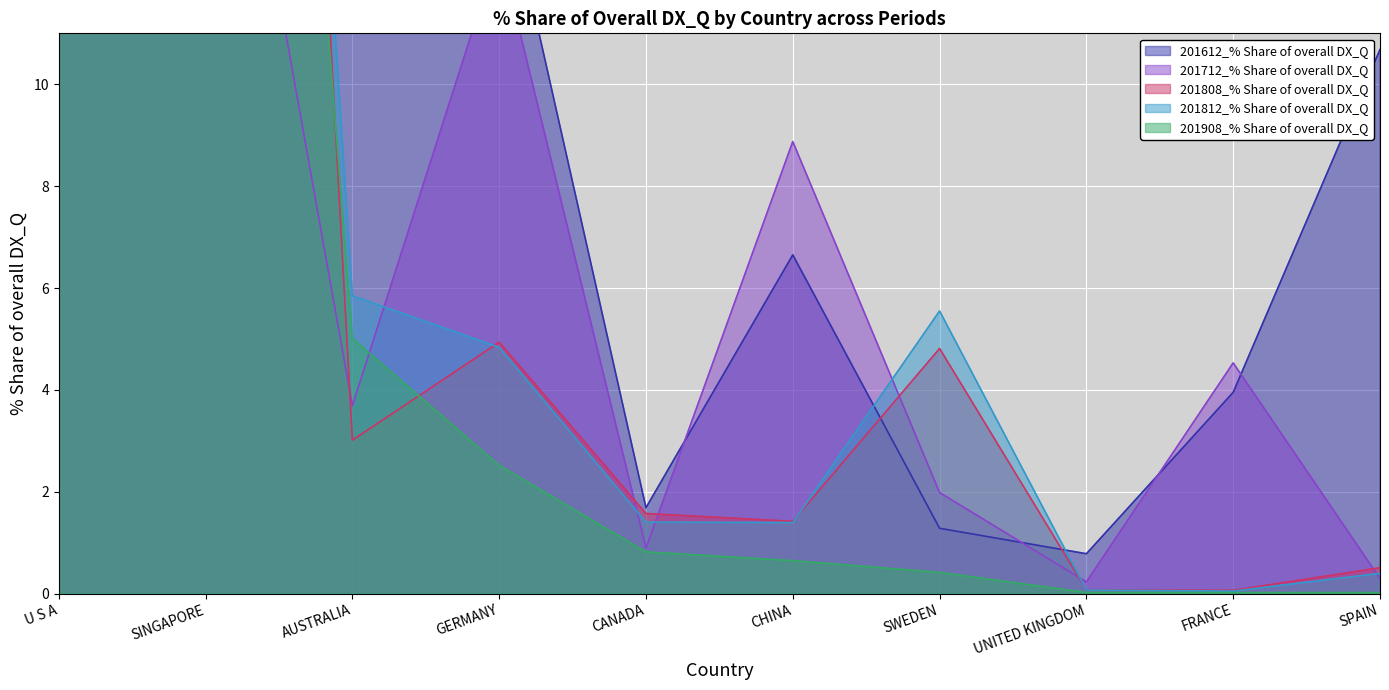

How many lines are shown in the chart?

5